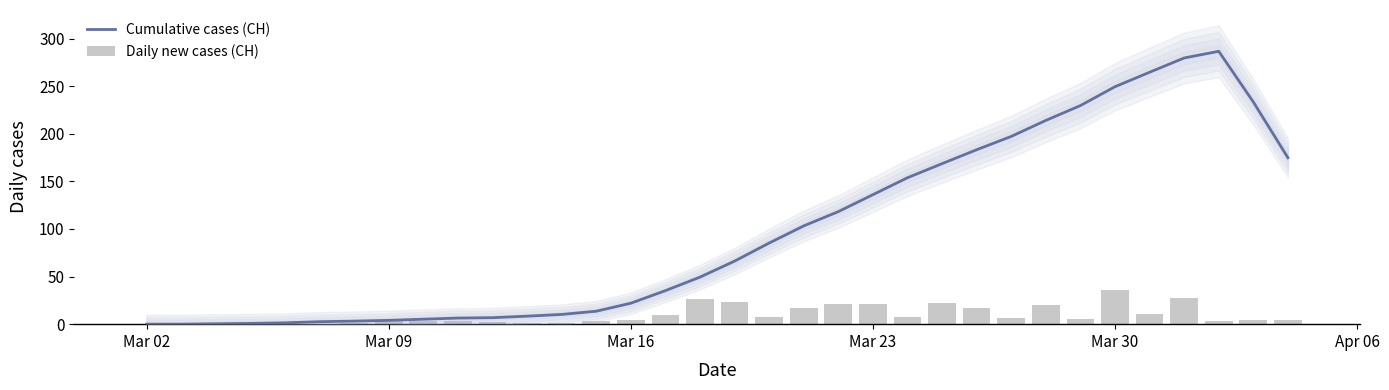

Reading right to left, transcribe all the data shown in this chart.

Cumulative cases (CH): 174.8	233.4	286.6	279.6	264.6	249.4	229.6	214.0	197.2	183.2	168.6	153.8	136.0	118.2	103.2	85.2	66.2	49.4	35.2	22.0	13.6	10.2	8.4	6.8	6.4	5.2	4.0	3.2	2.6	1.4	0.8	0.4	0.0	0.0
Daily new cases (CH): 4.0	4.0	3.0	27.0	11.0	36.0	5.0	20.0	6.0	17.0	22.0	8.0	21.0	21.0	17.0	8.0	23.0	26.0	10.0	4.0	3.0	1.0	1.0	2.0	3.0	3.0	3.0	1.0	0.0	2.0	0.0	0.0	0.0	0.0